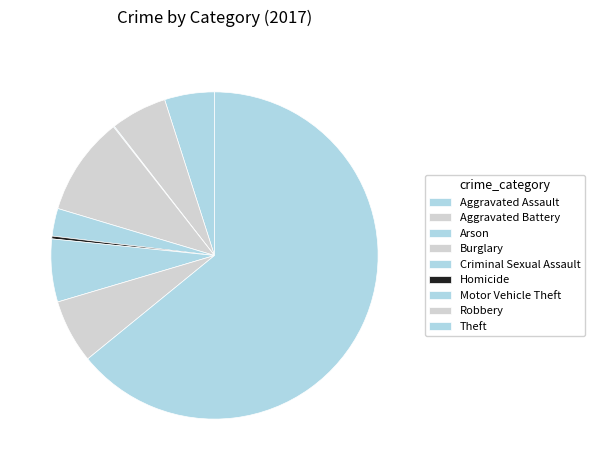

Rank the categories by value from lowest to highest.

Arson, Homicide, Criminal Sexual Assault, Aggravated Assault, Aggravated Battery, Motor Vehicle Theft, Robbery, Burglary, Theft